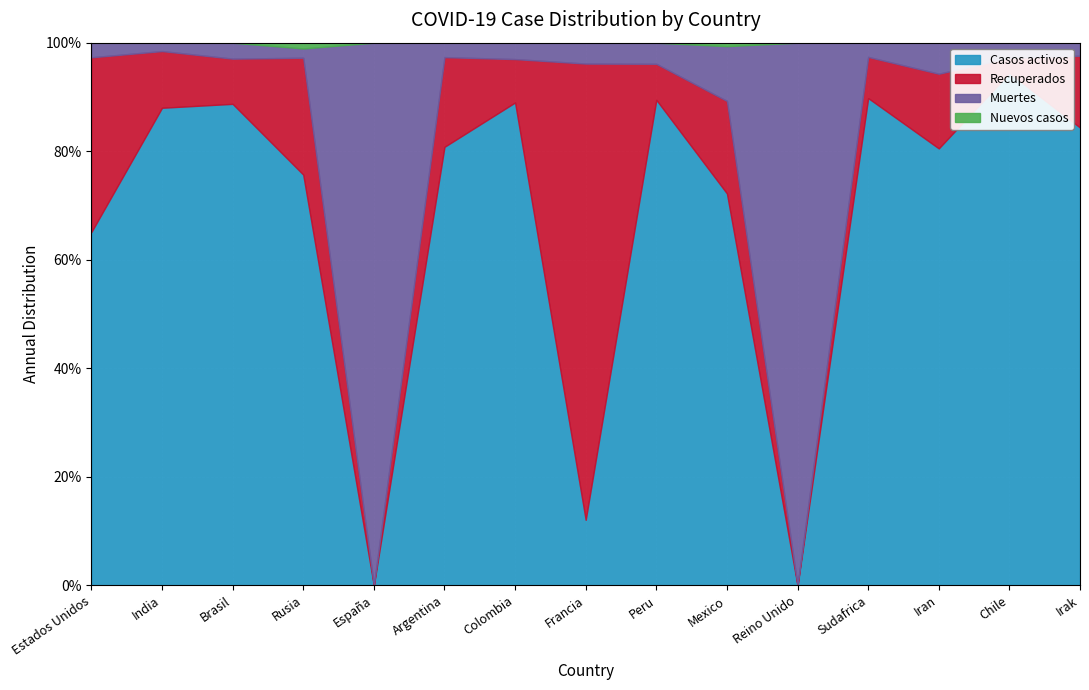

Read the Casos activos value at Peru, to the nearest 100.

774400